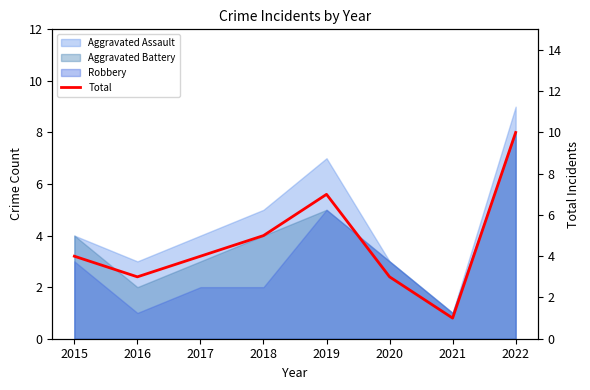

Reading left to right, extract all data points from this chart.

4	3	4	5	7	3	1	10